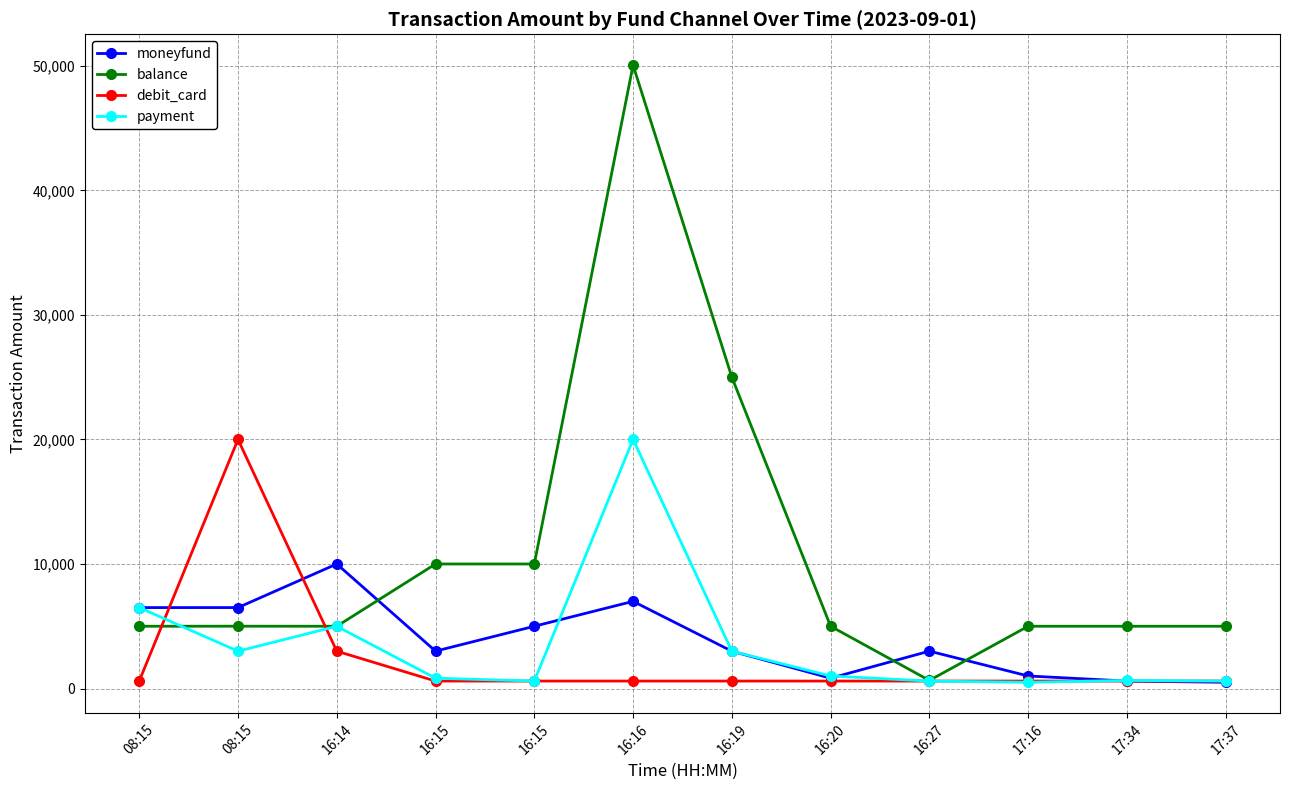

Is this an area chart (filled region under the line)?

No